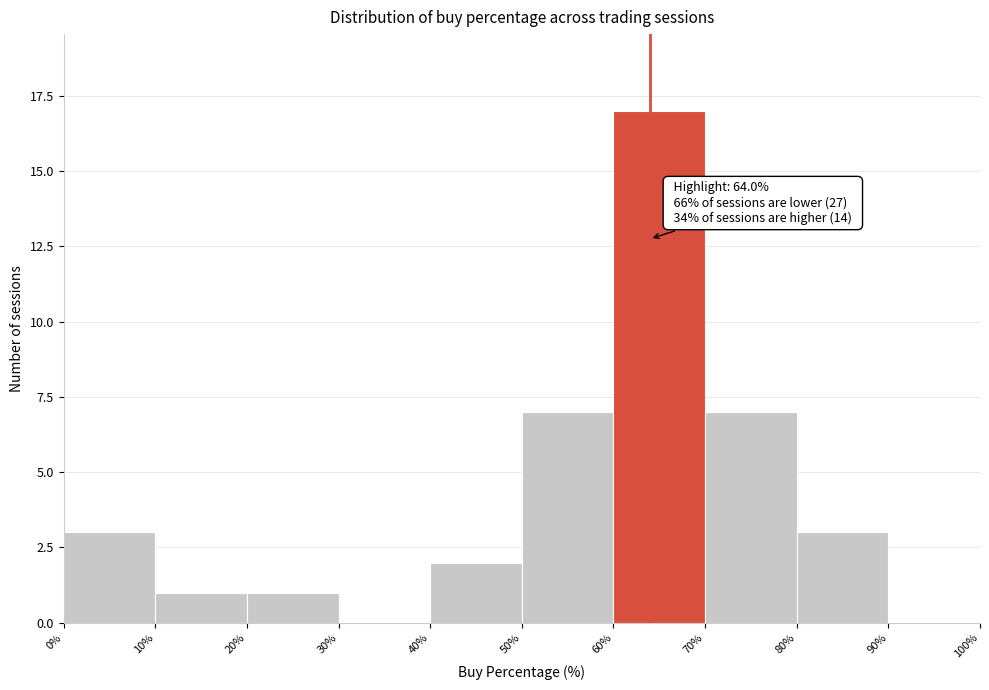

Which range on the x-axis has the tallest bar?

60% to 70%